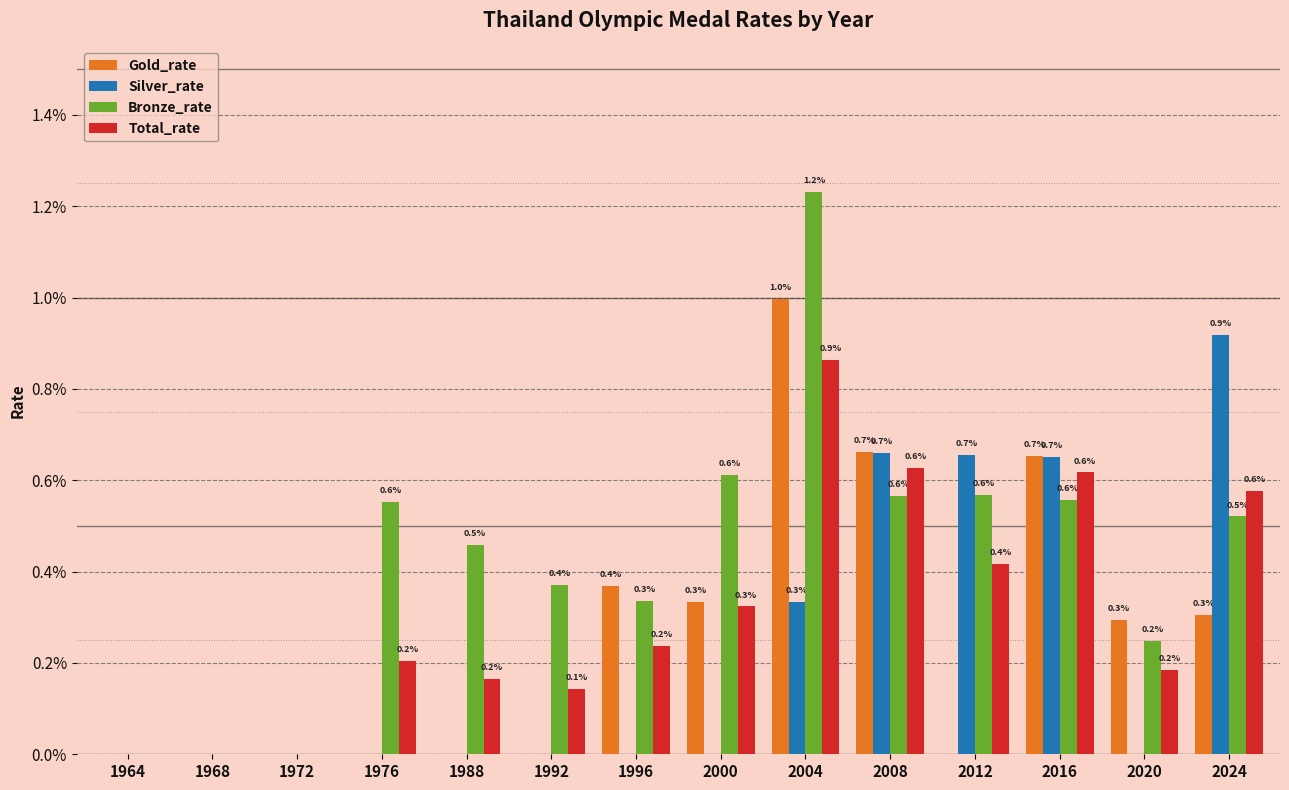

What are all the series names shown in the legend?

Gold_rate, Silver_rate, Bronze_rate, Total_rate